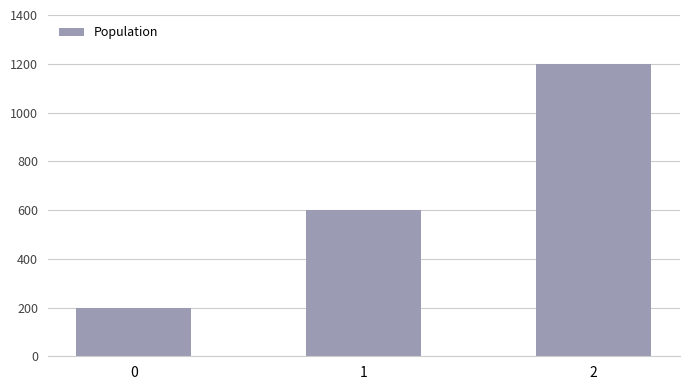

What is the greatest value displayed?

1200